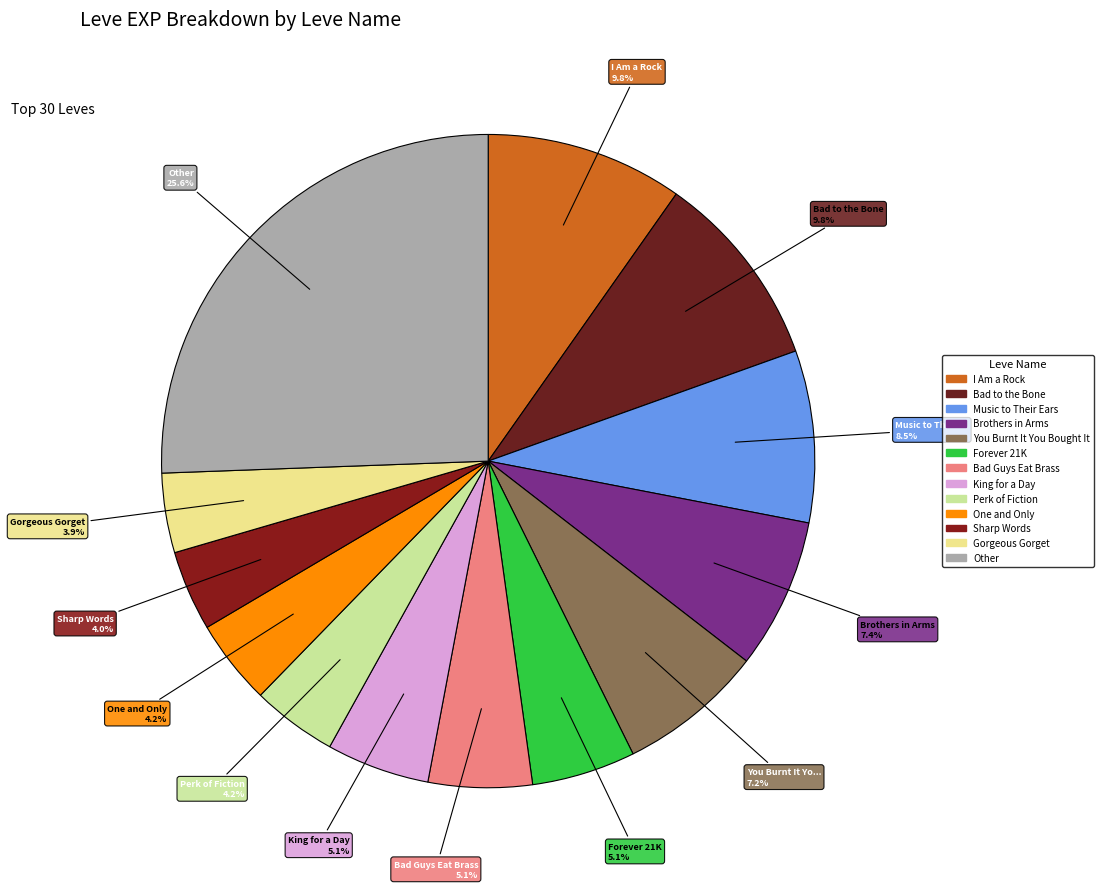

Count the number of slices in the pie.

13